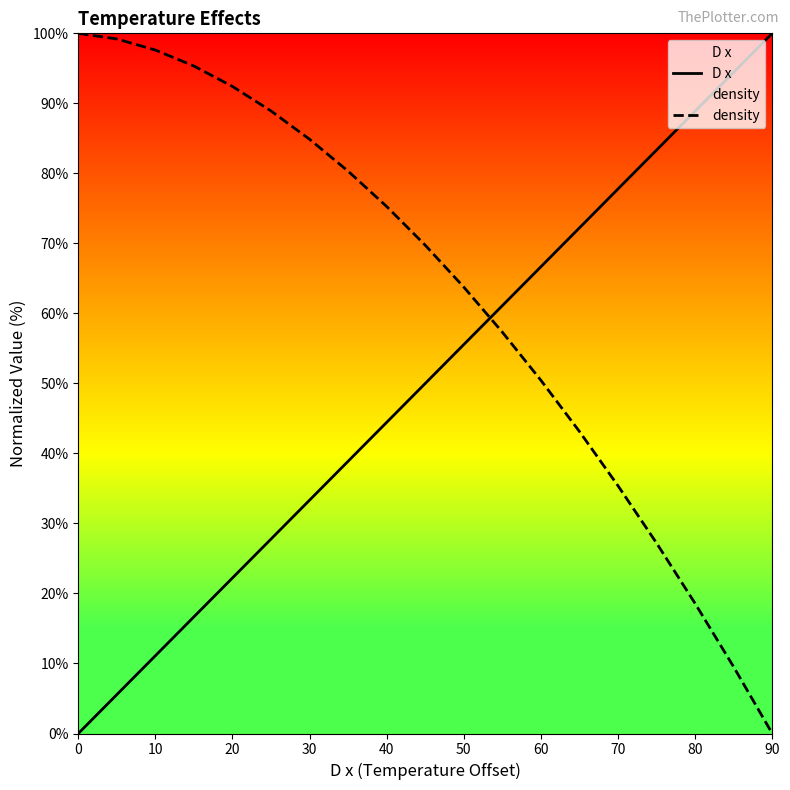

The D x series shows 88.9 at 80. True or false?

True